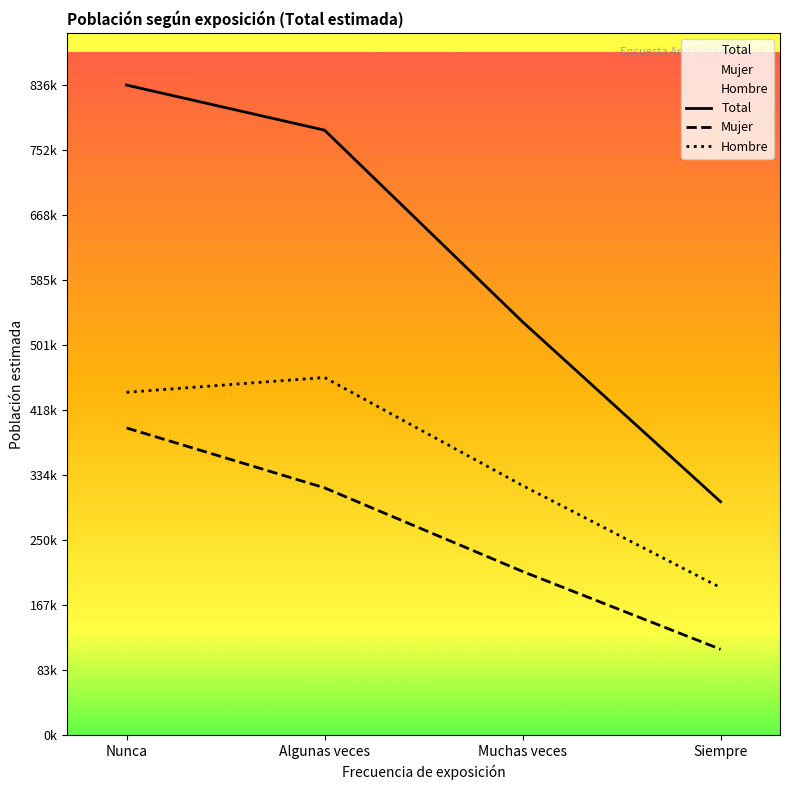

What is the total value across all series at Siempre?

600486